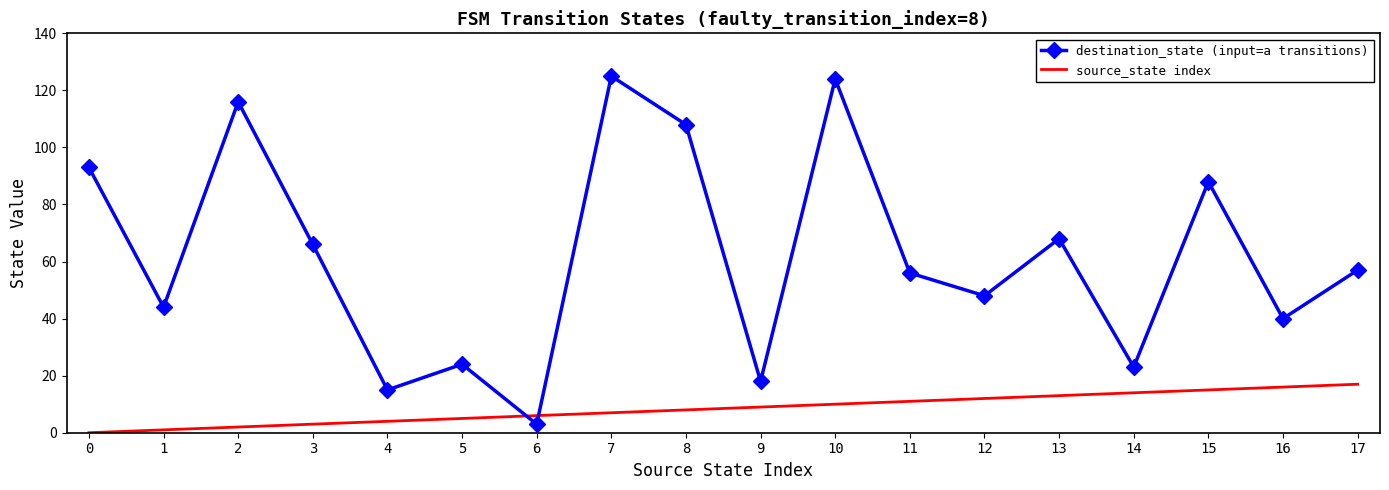

True or false: destination_state (input=a transitions) has more than 2 points higher than both neighbors.

True